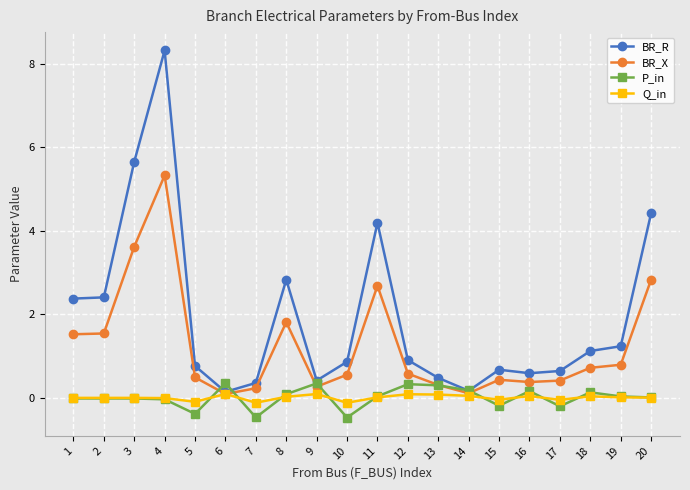

How many lines are shown in the chart?

4